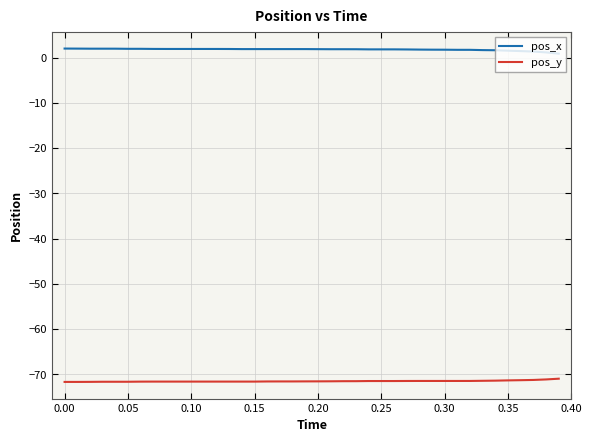

What is the sum of all pos_y values?

-2859.9